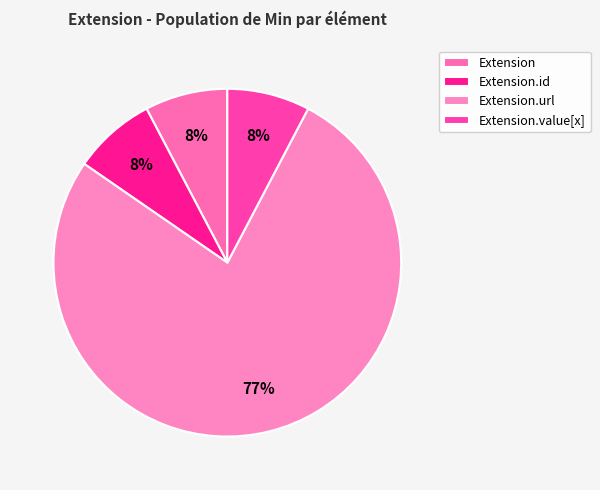

True or false: Extension.url accounts for 99% of the total.

False